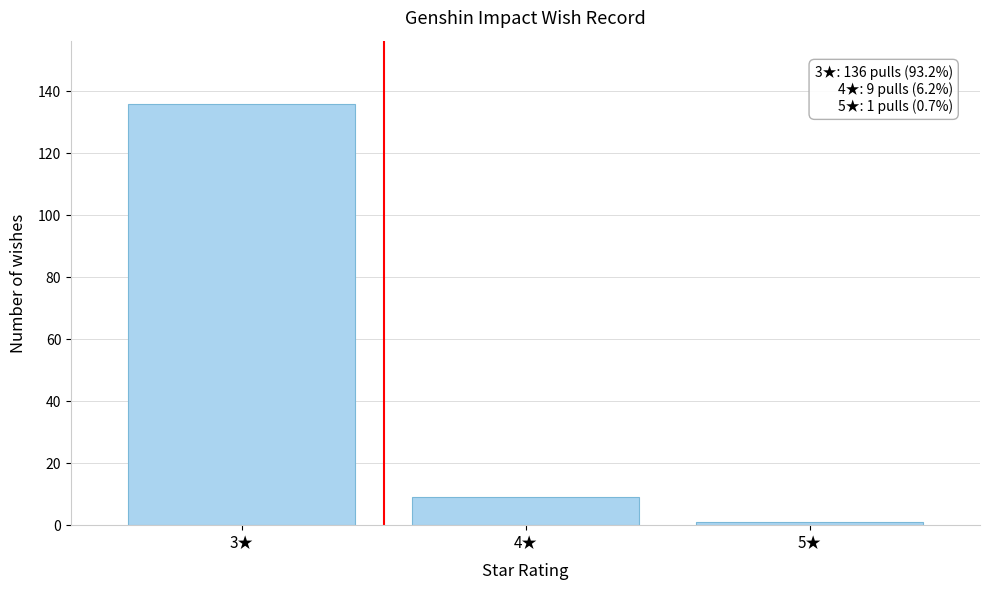

Reading right to left, extract all data points from this chart.

5★=1	4★=9	3★=136